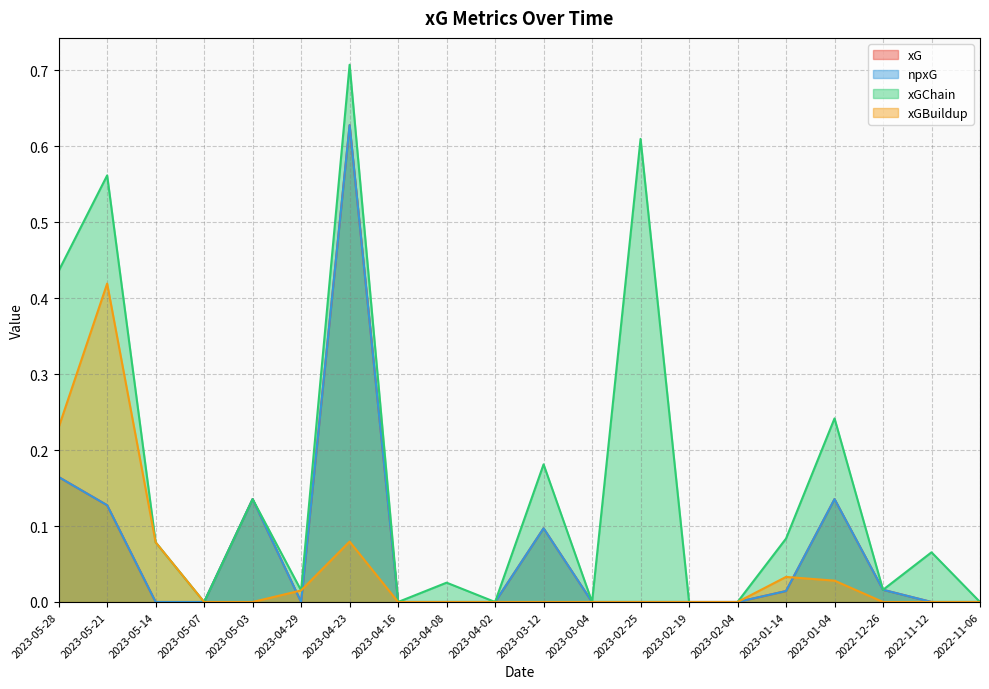

True or false: npxG and xGChain intersect in this chart.

False